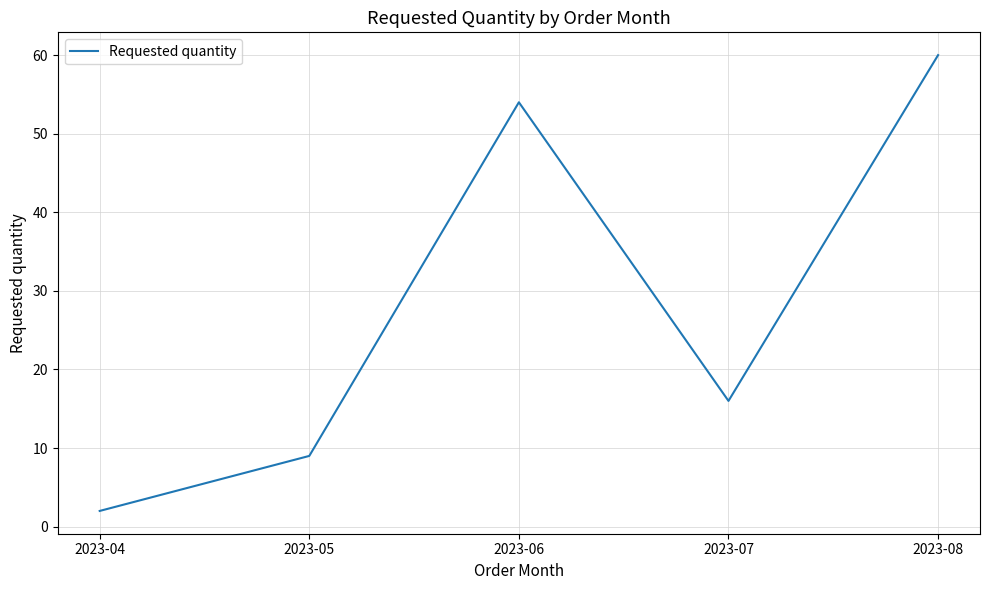

The chart shows a value of 16 at 2023-07. True or false?

True